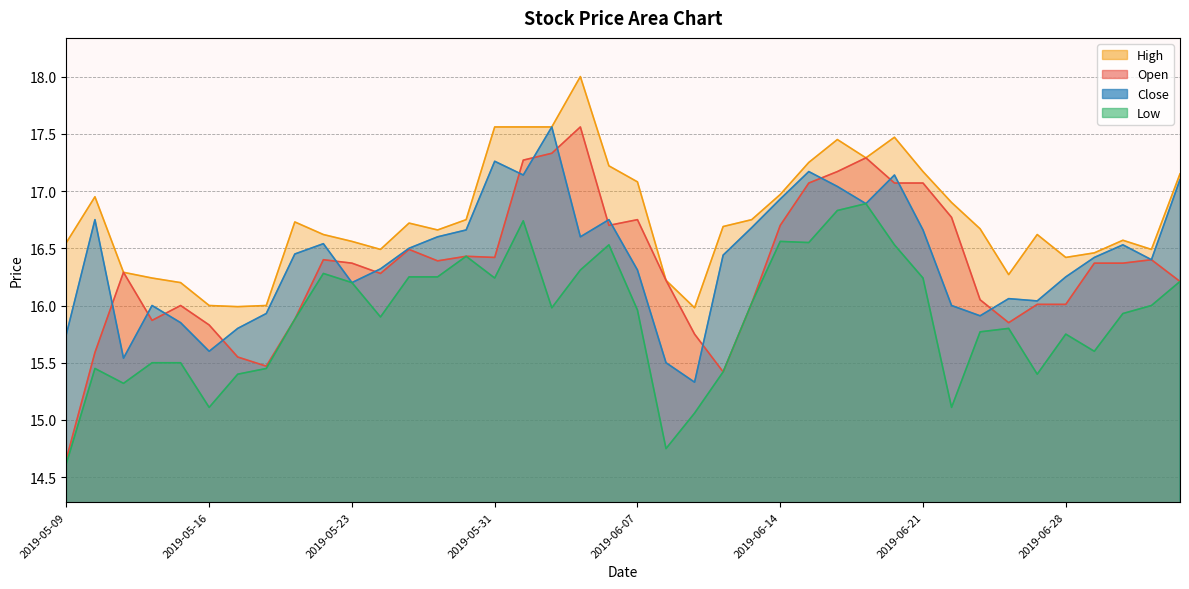

At how many categories does at least one series exceed 15?

40